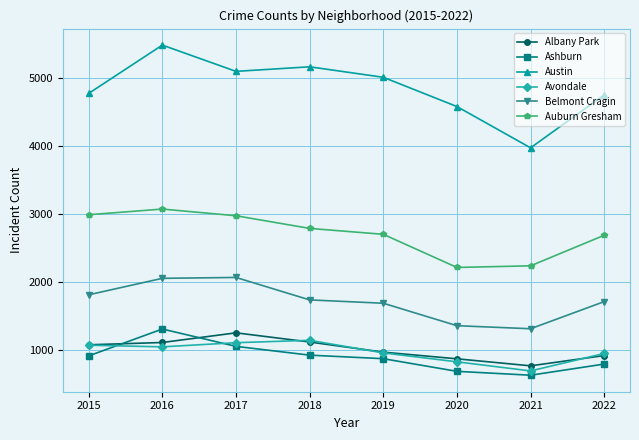

What is the difference between the second highest and second lowest values in the Avondale series?

281